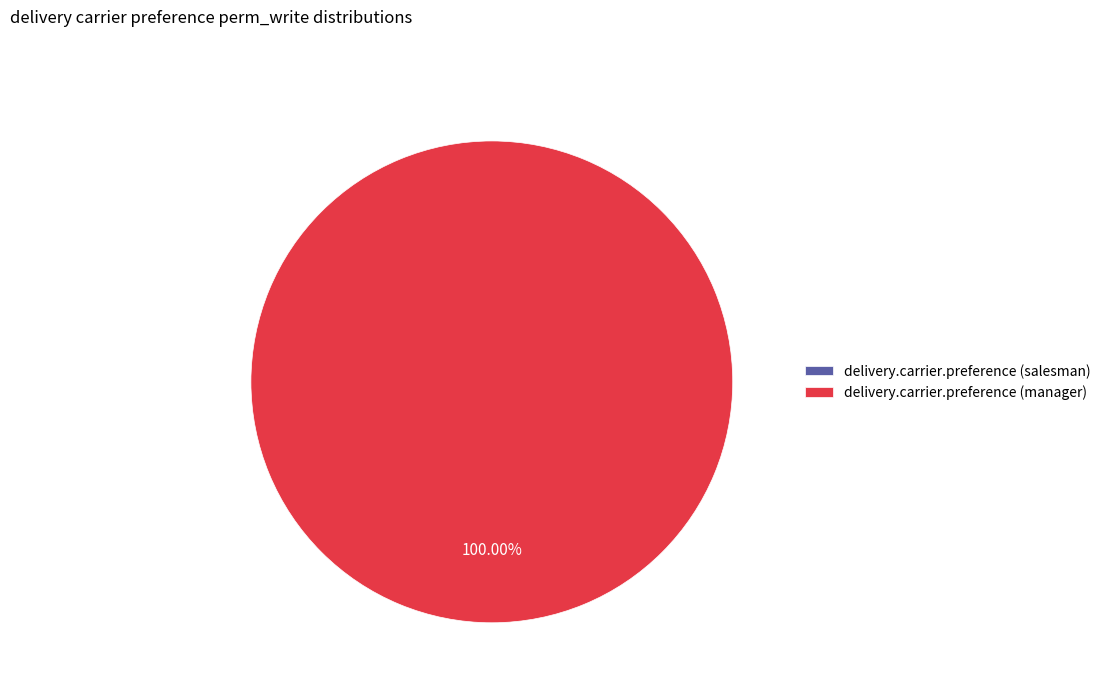

True or false: delivery.carrier.preference (manager) accounts for 99% of the total.

False